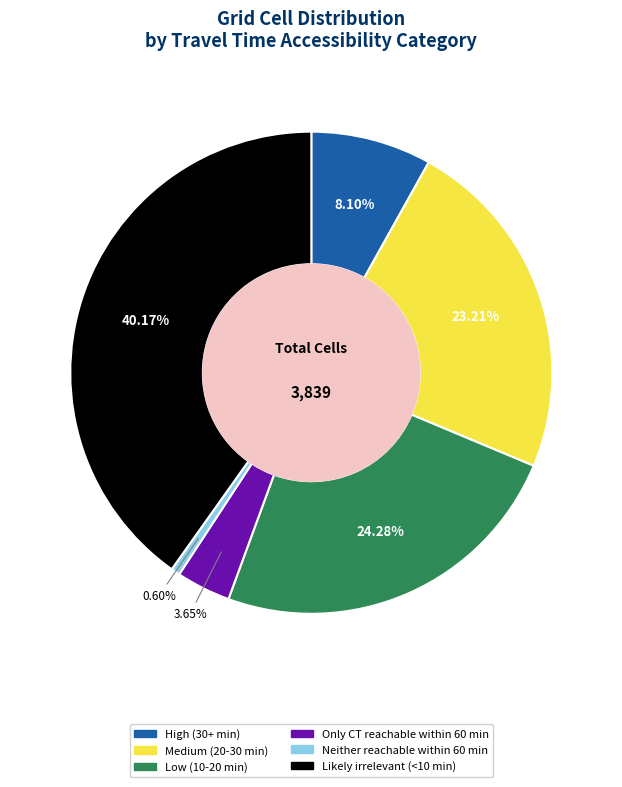

Which has a higher value, Likely irrelevant (<10 min) or High (30+ min)?

Likely irrelevant (<10 min)